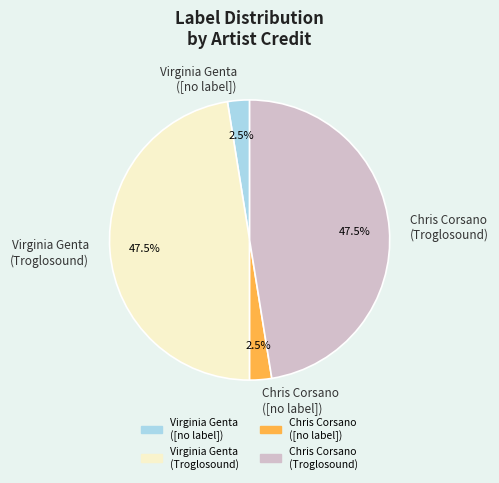

What percentage do Chris Corsano ([no label]) and Chris Corsano (Troglosound) together represent?

50.0%